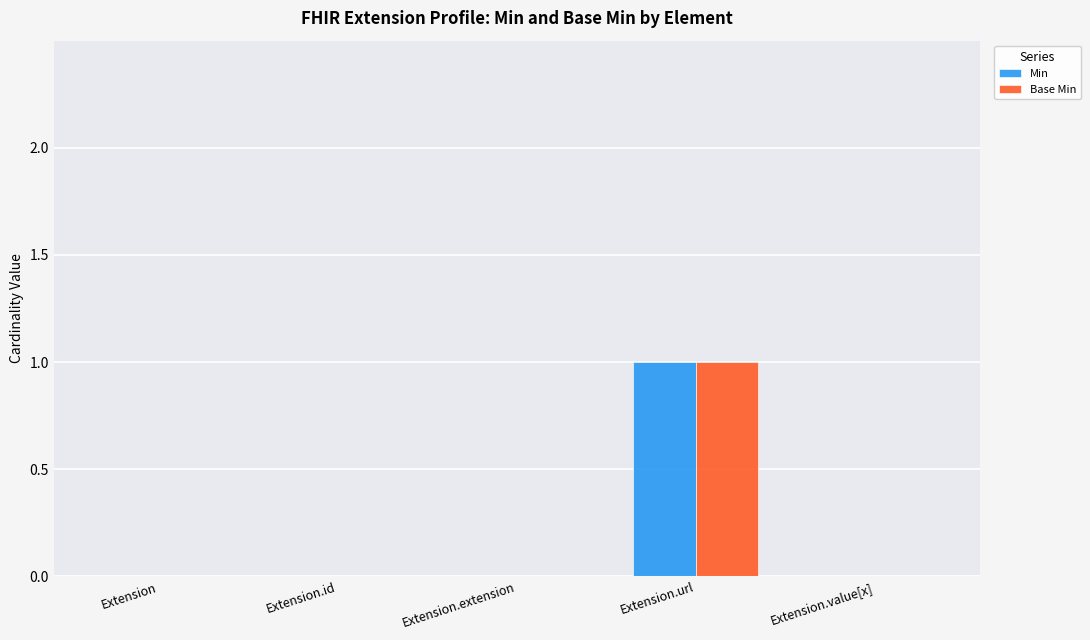

At which category is the sum across all series the highest?

Extension.url